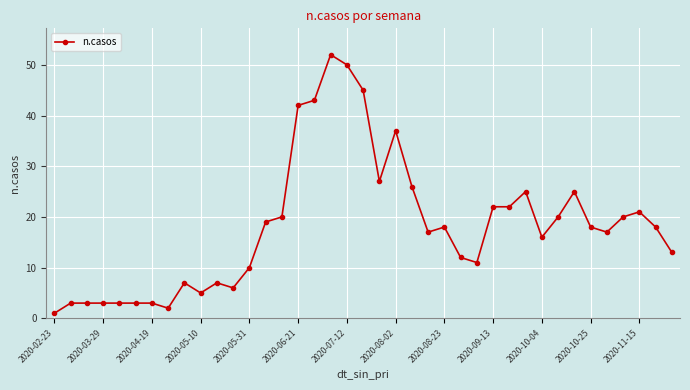

True or false: there are more than 2 points higher than both neighbors.

True